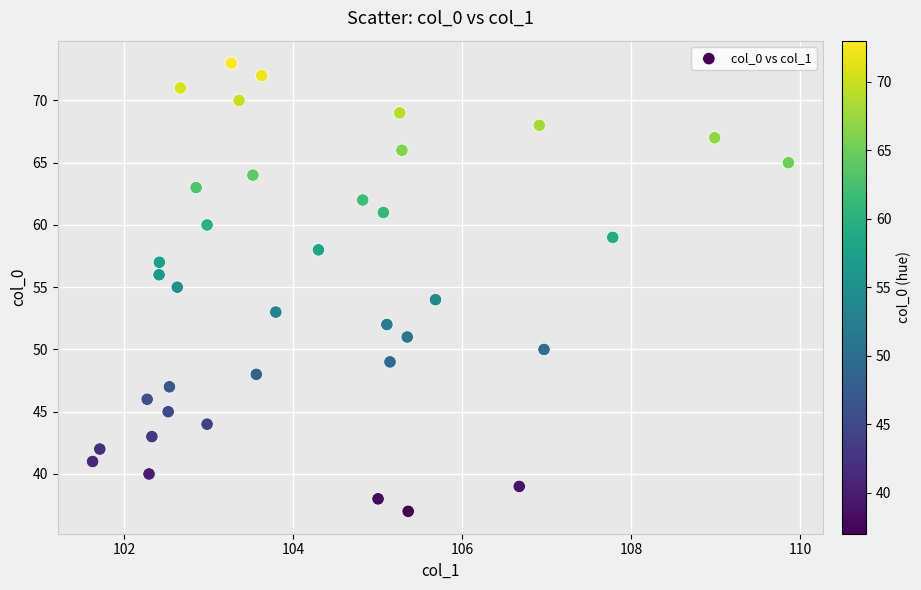

What is the range of Y values (max minus min)?

36